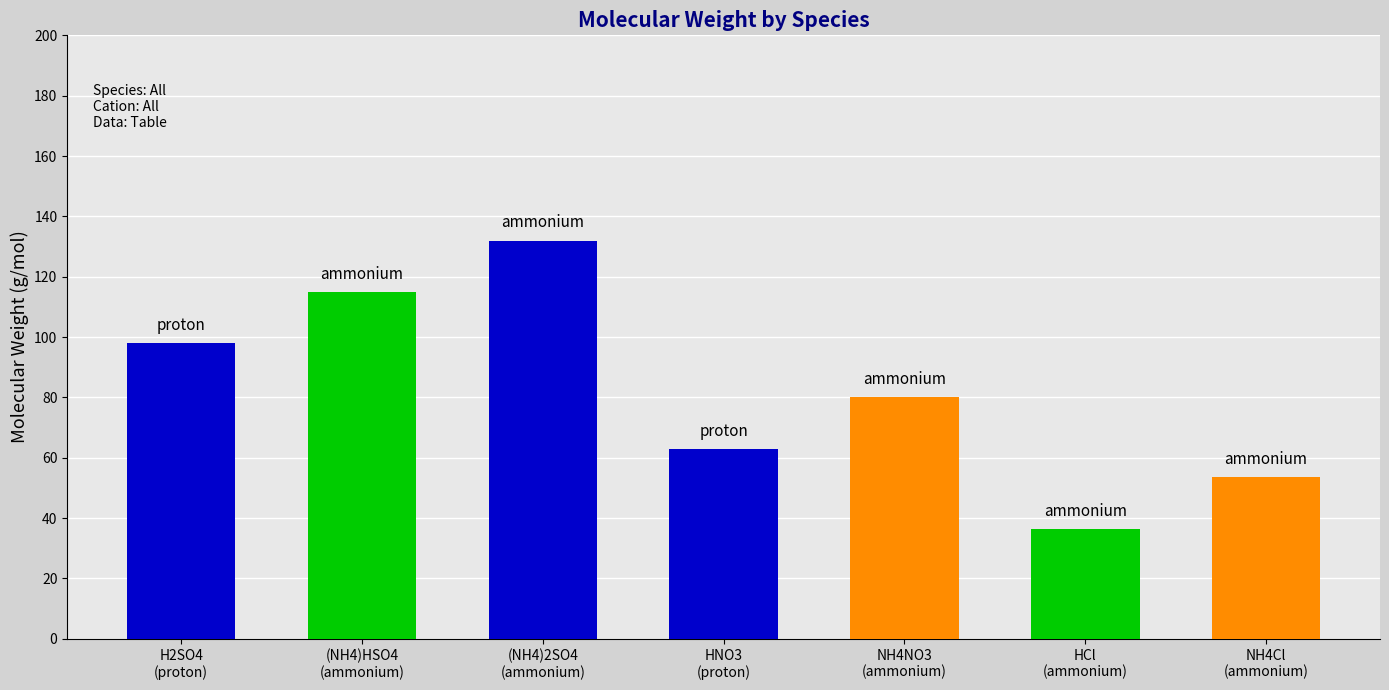

True or false: the data shows 29.2 at NH4Cl
(ammonium).

False